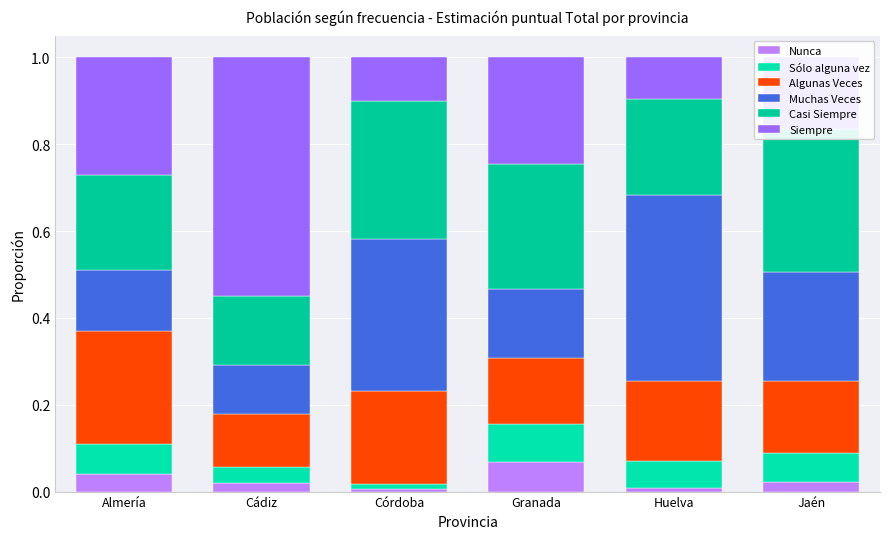

The Nunca series shows 0.0 at Córdoba. True or false?

True